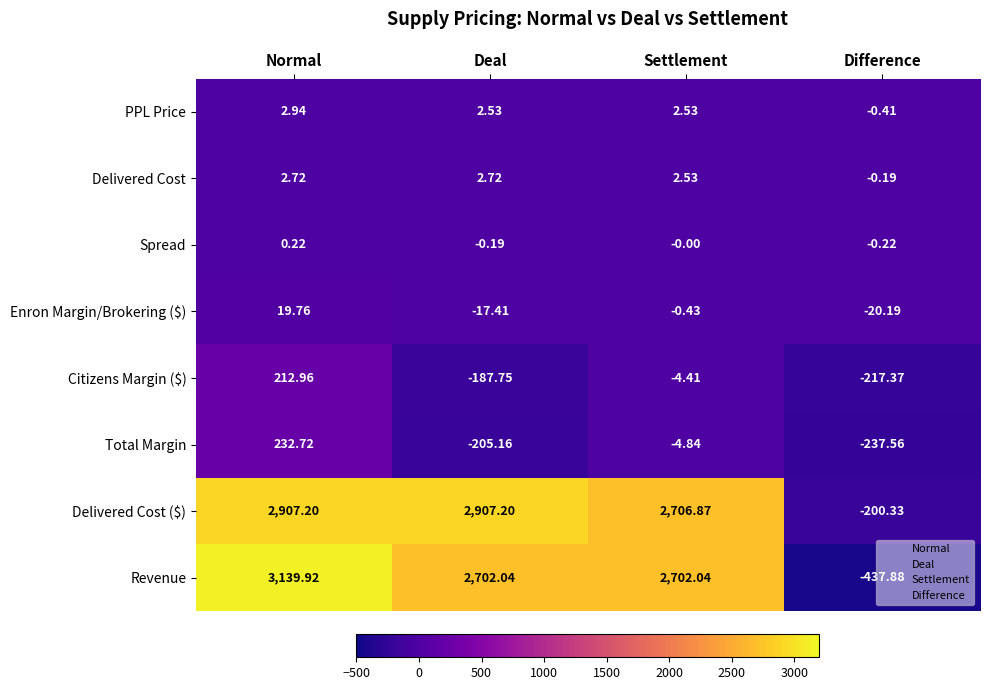

At which category does the chart reach its peak across all series?

Normal